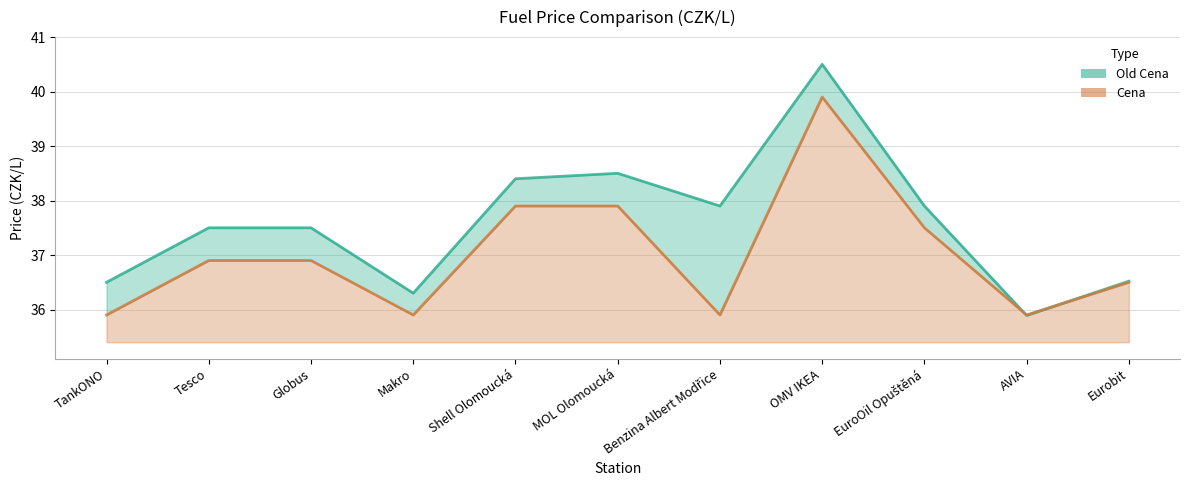

What is the sum of the Old Cena values at Tesco and AVIA?

73.4